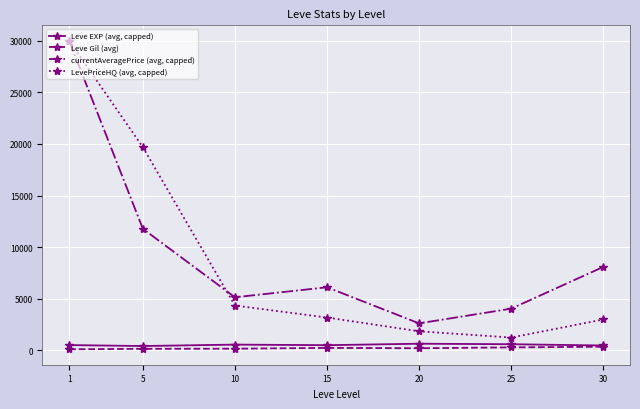

What are all the series names shown in the legend?

Leve EXP (avg, capped), Leve Gil (avg), currentAveragePrice (avg, capped), LevePriceHQ (avg, capped)